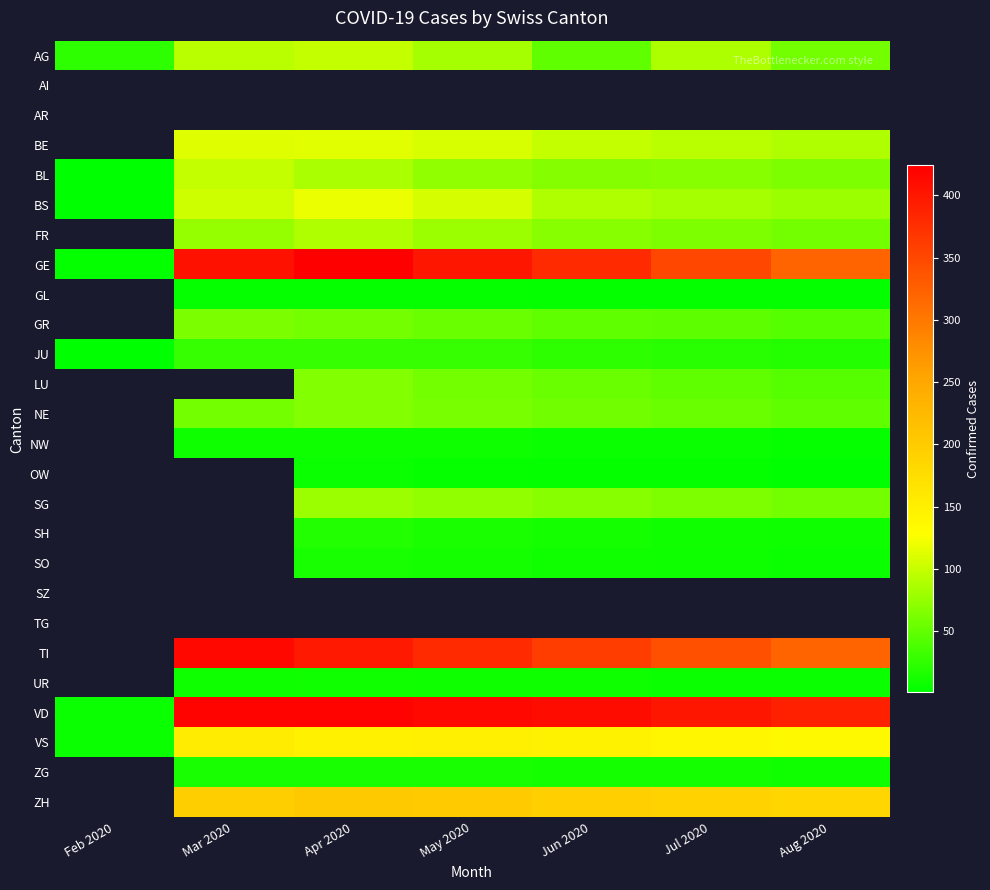

Is it true that SH equals 10.0 at Jul 2020?

True